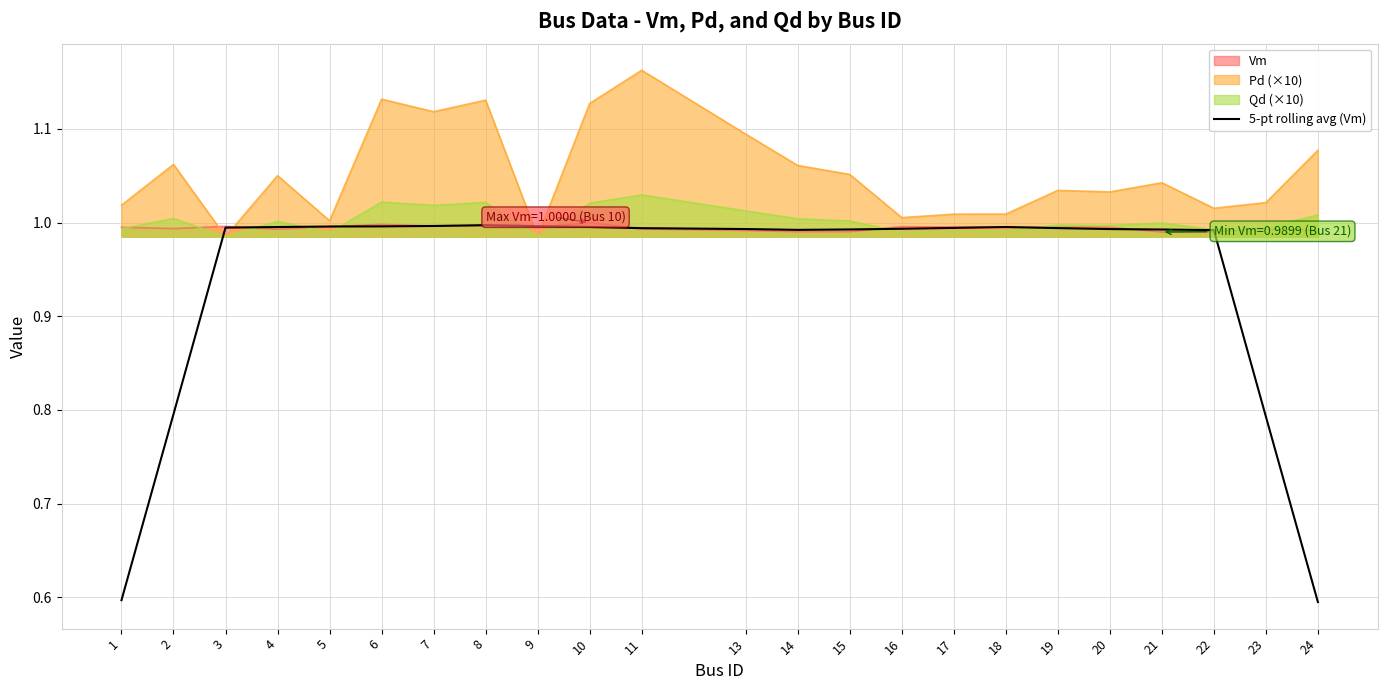

How many interior local valleys (lower than both neighbors) does the data have?

1